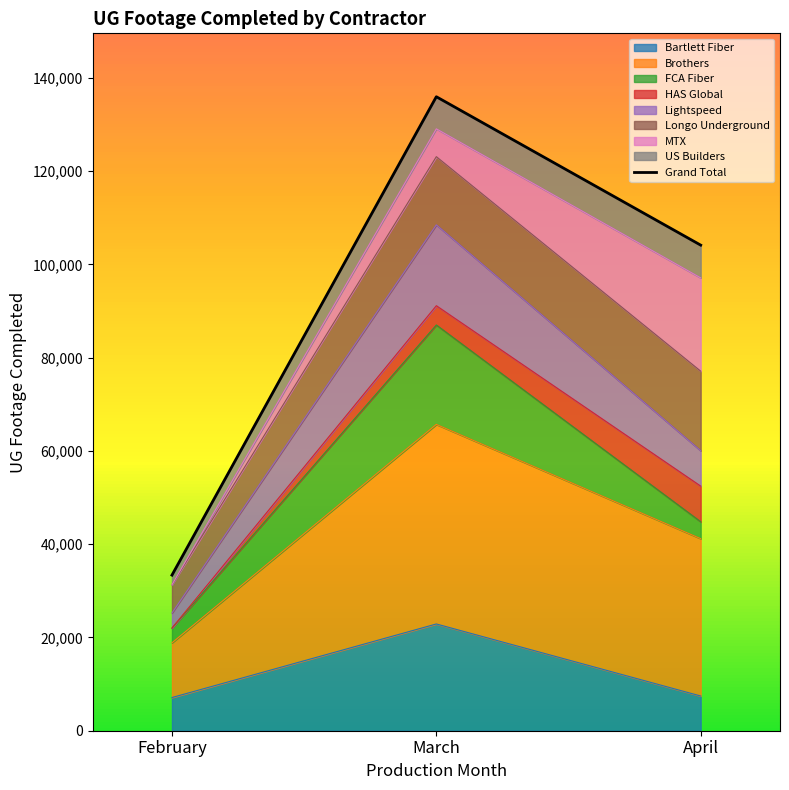

Reading left to right, what are all the values shown in this chart?

February=33368	March=135967	April=104142